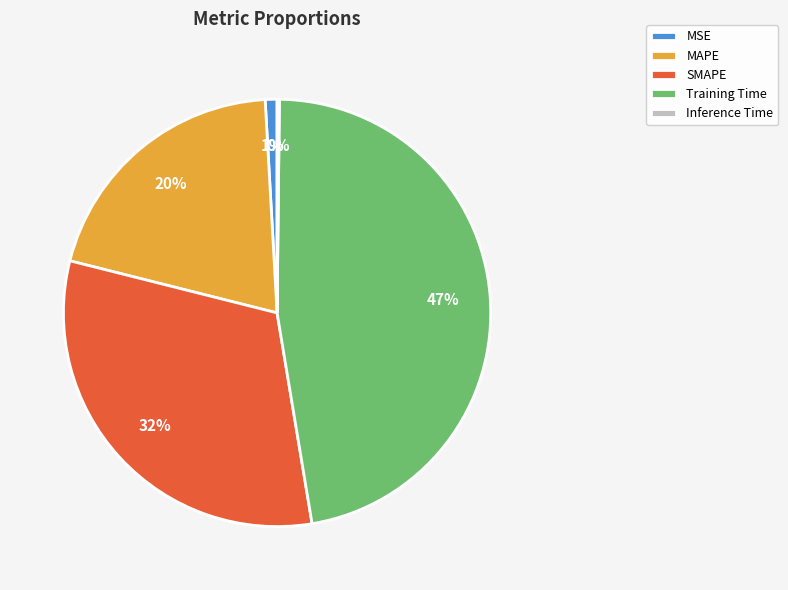

Is the sum of MSE and Training Time greater than half?

No